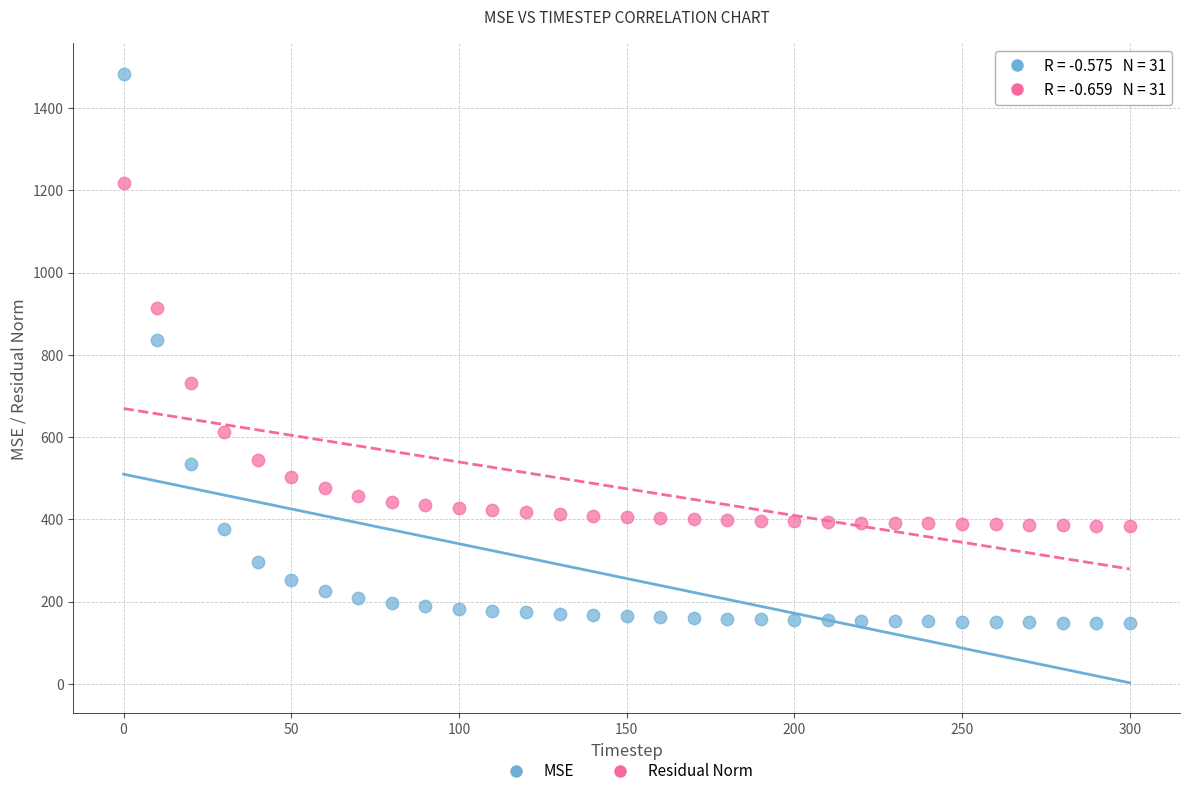

Across all series, what Y value is closest to 815?

836.5